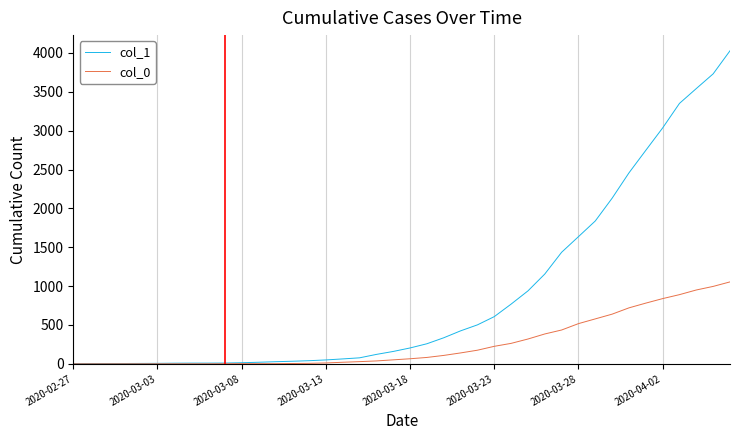

Which series has the largest range (max minus min)?

col_1